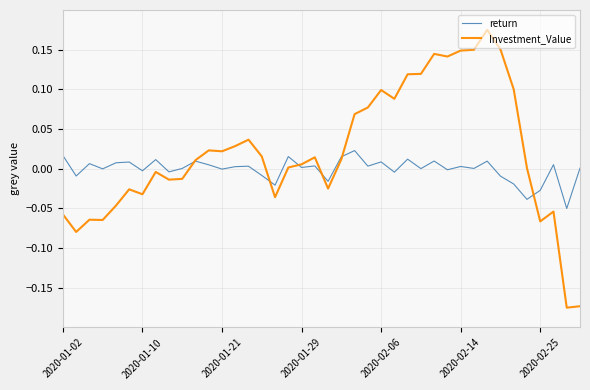

Rank the series by their average value, from highest to lowest.

Investment_Value, return